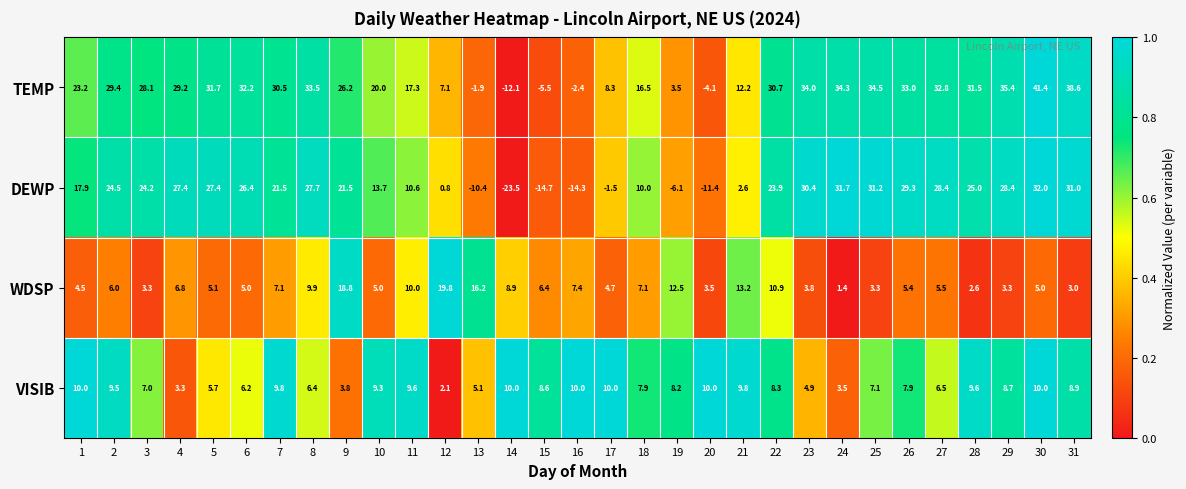

Between 10 and 19, which series saw the biggest shift?

DEWP